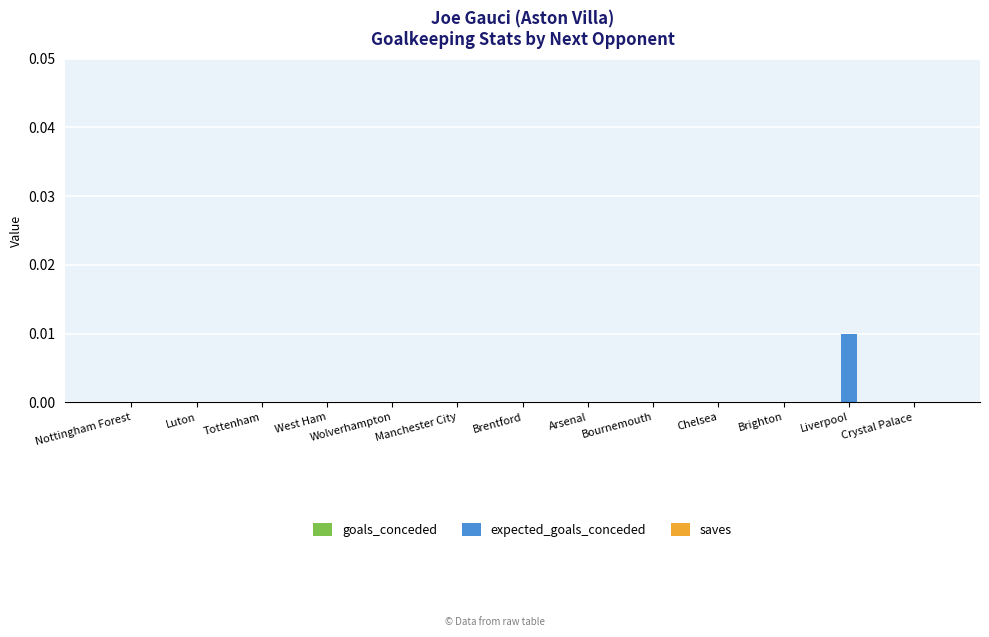

Is it true that the value at Wolverhampton is 0.0?

True